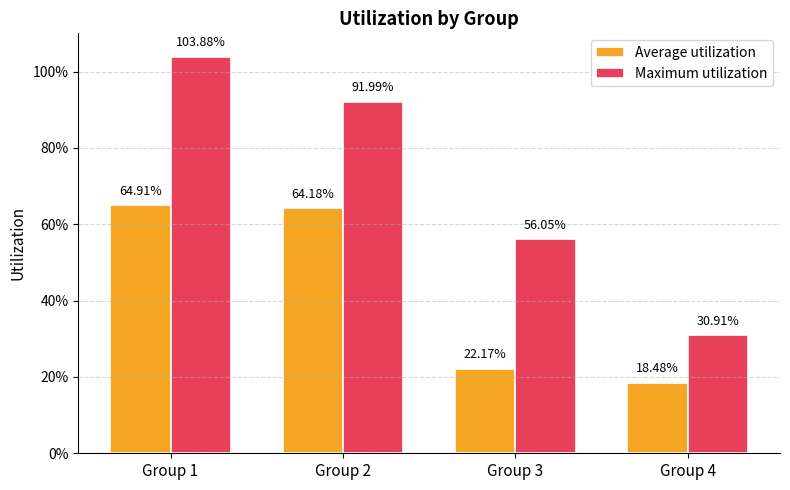

At which label is Average utilization closest to 0?

Group 4